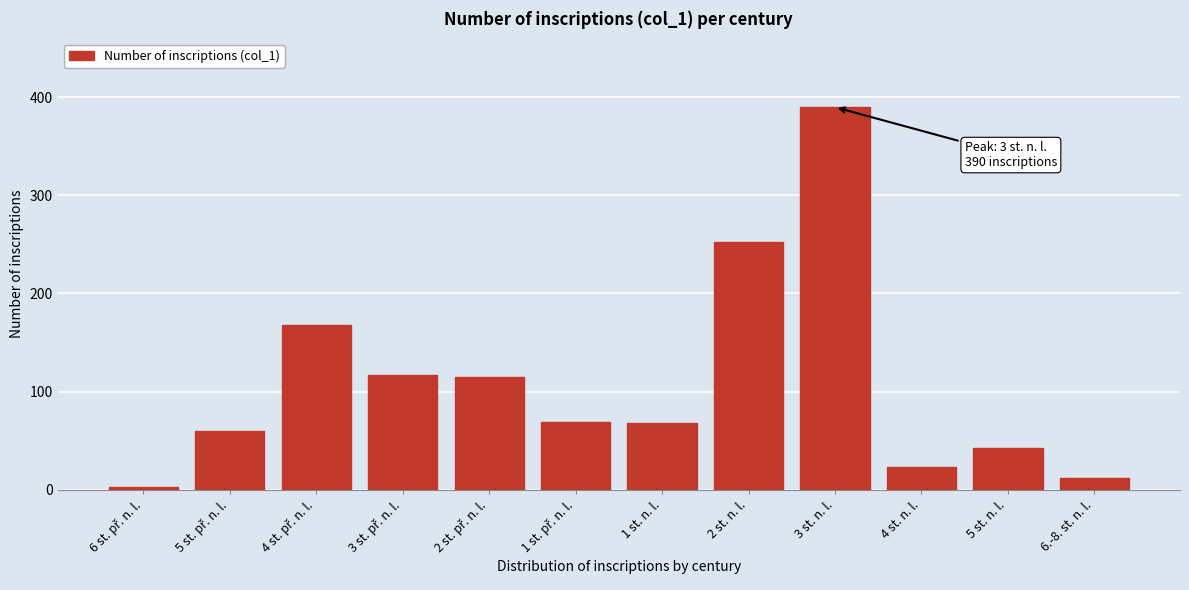

What is the average value?

110